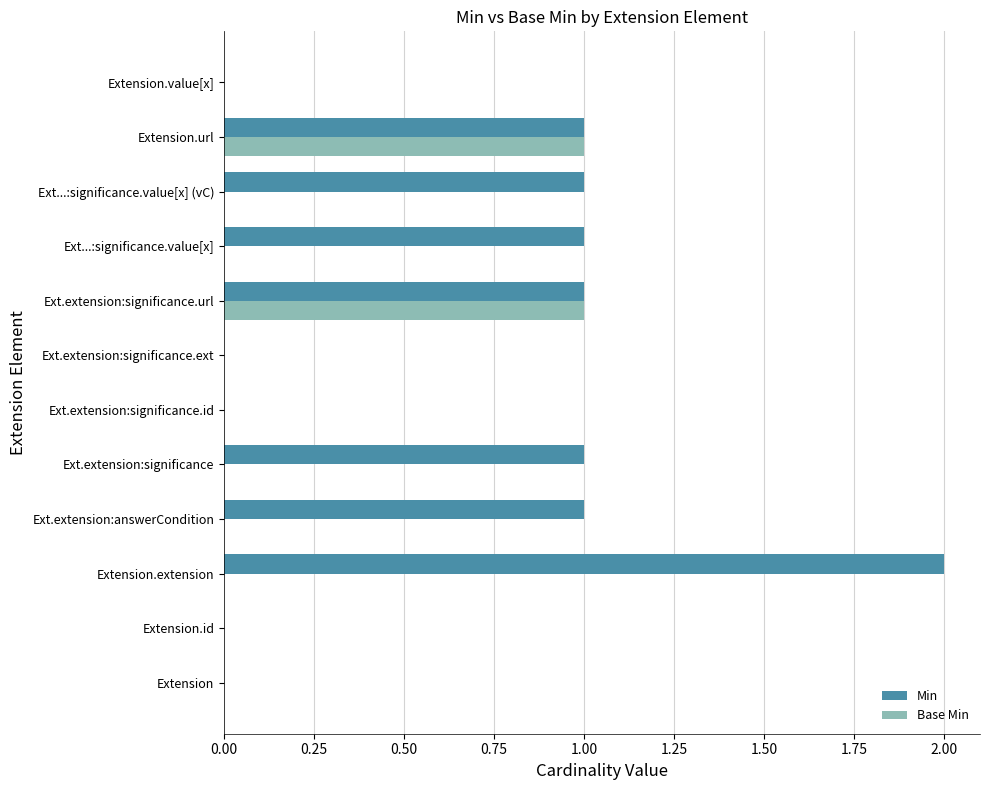

The value of Base Min at Ext.extension:significance.ext is 0. True or false?

True